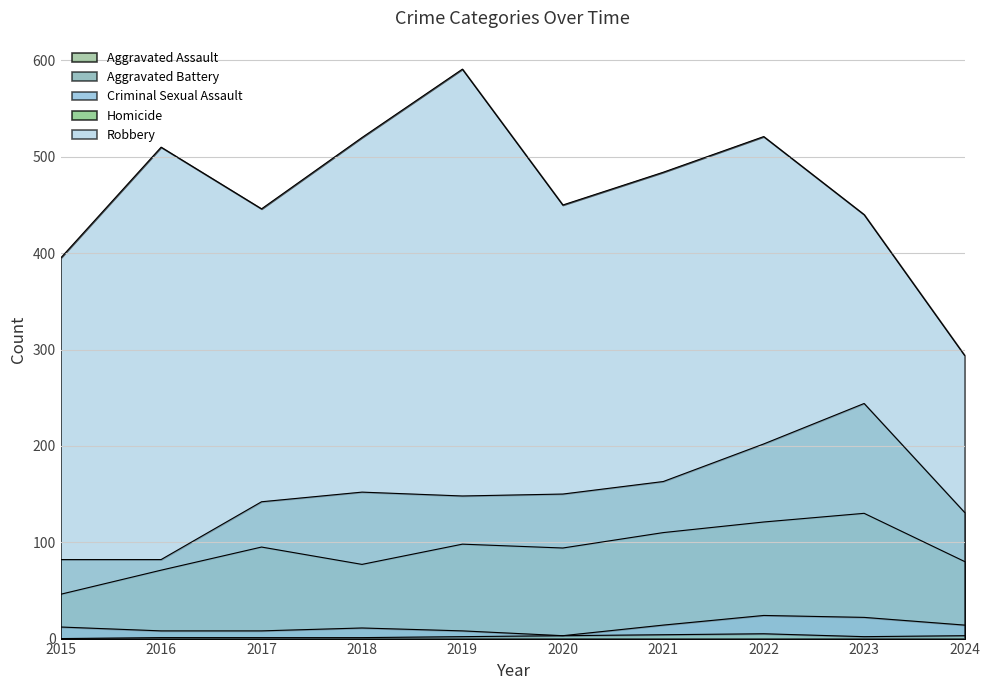

What is the difference between the second highest and minimum values in the Homicide series?

4